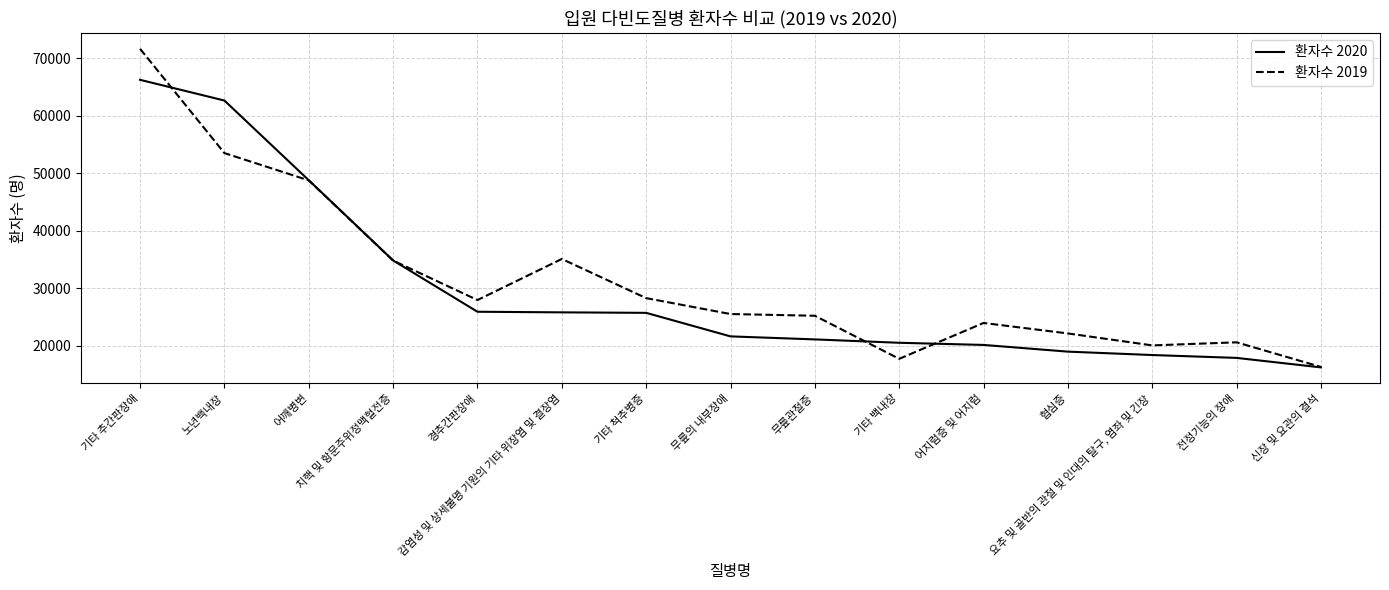

Which series has the widest spread of values?

환자수 2019